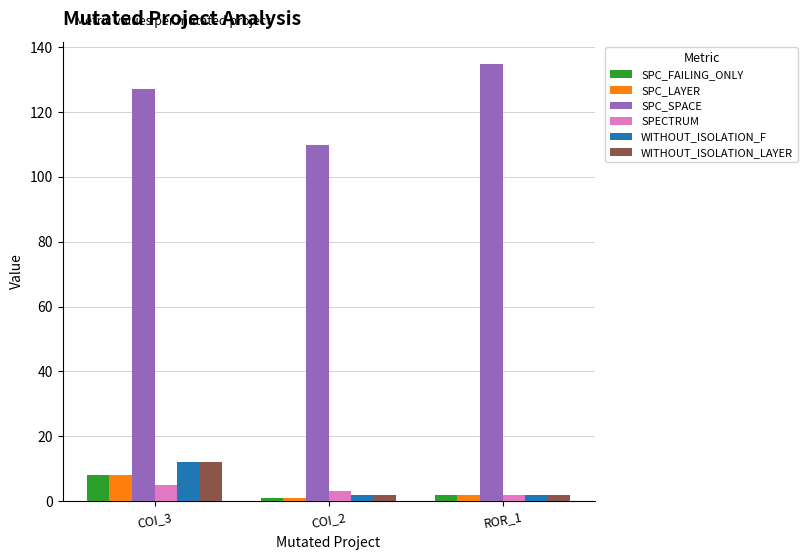

What is the total value across all series at COI_2?

119